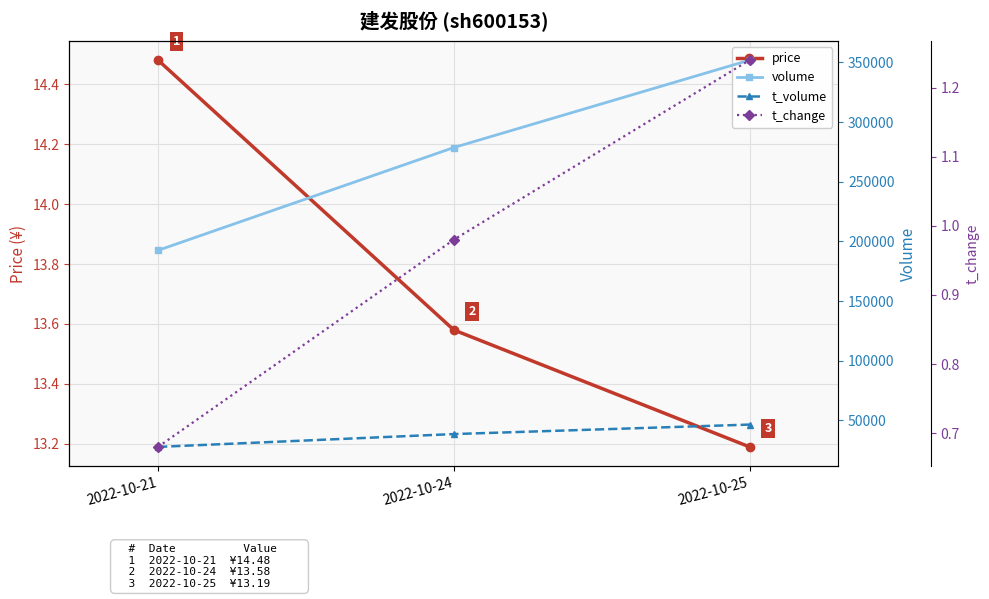

What value does the volume series have at 2022-10-24?

278718.0